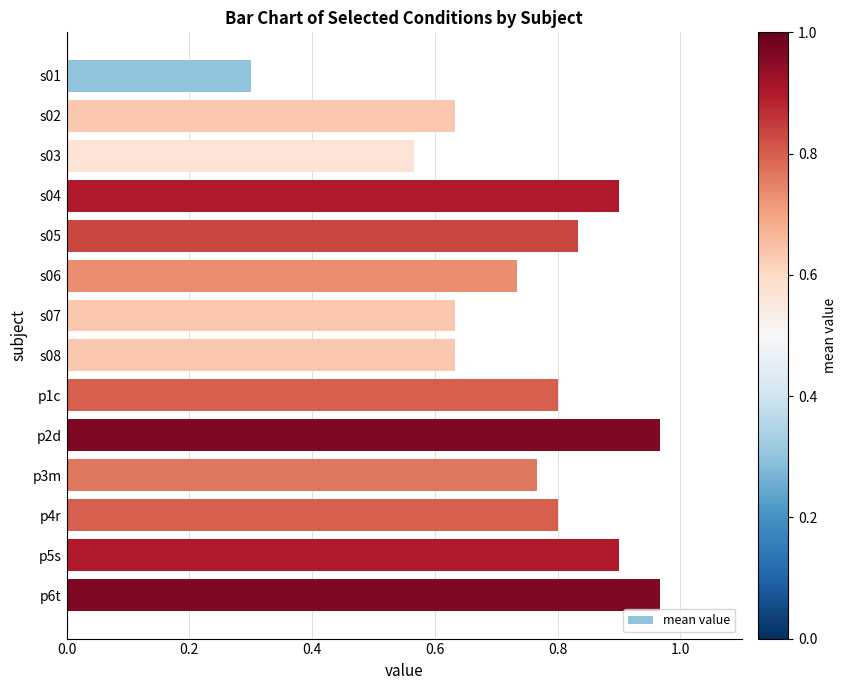

What is the difference between the second highest and second lowest values?

0.4